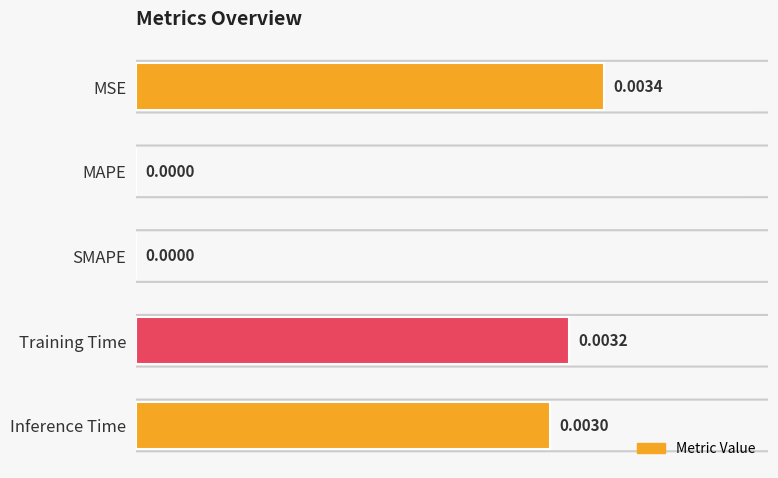

Which label corresponds to the largest value in the chart?

MSE